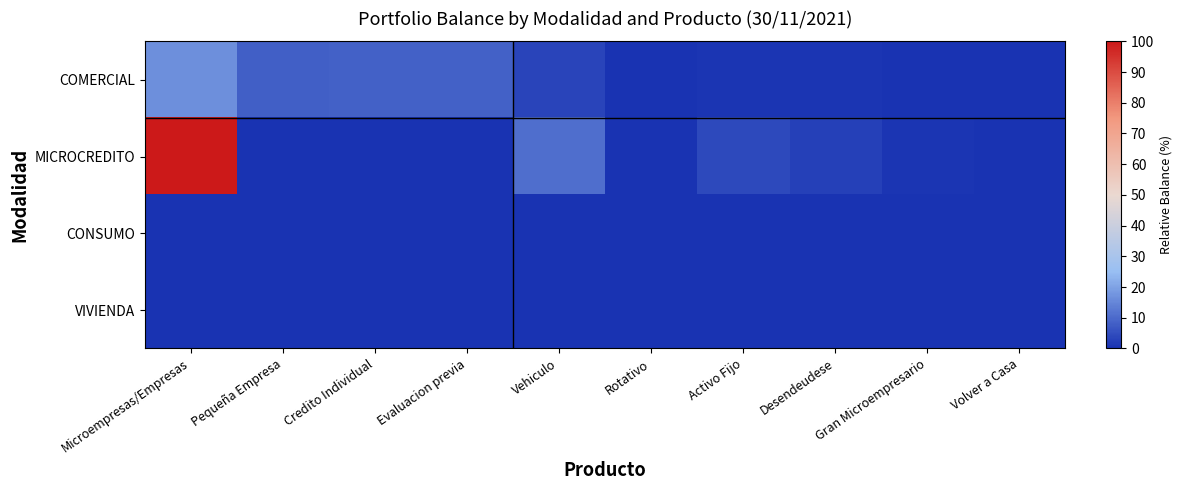

At how many categories does at least one series exceed 53?

1